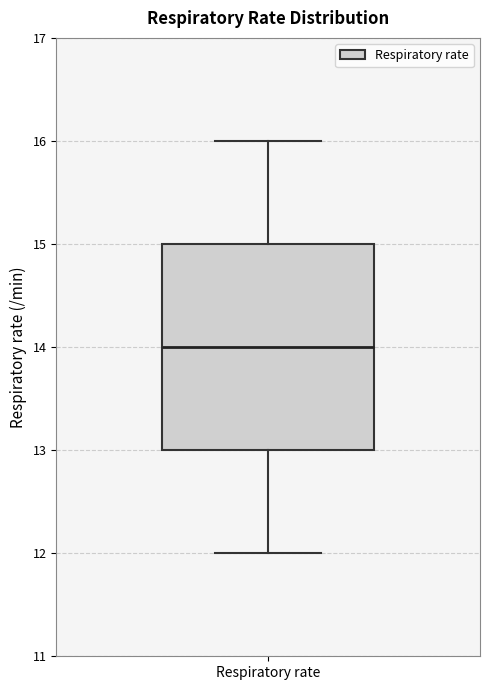

Read this box plot against the y-axis: the position of the median line, the range covered by the box, and the ends of both whiskers. The values are not printed on the chart, so give them approximately, as read against the axis.

median 14, box 13 to 15, whiskers 12 to 16